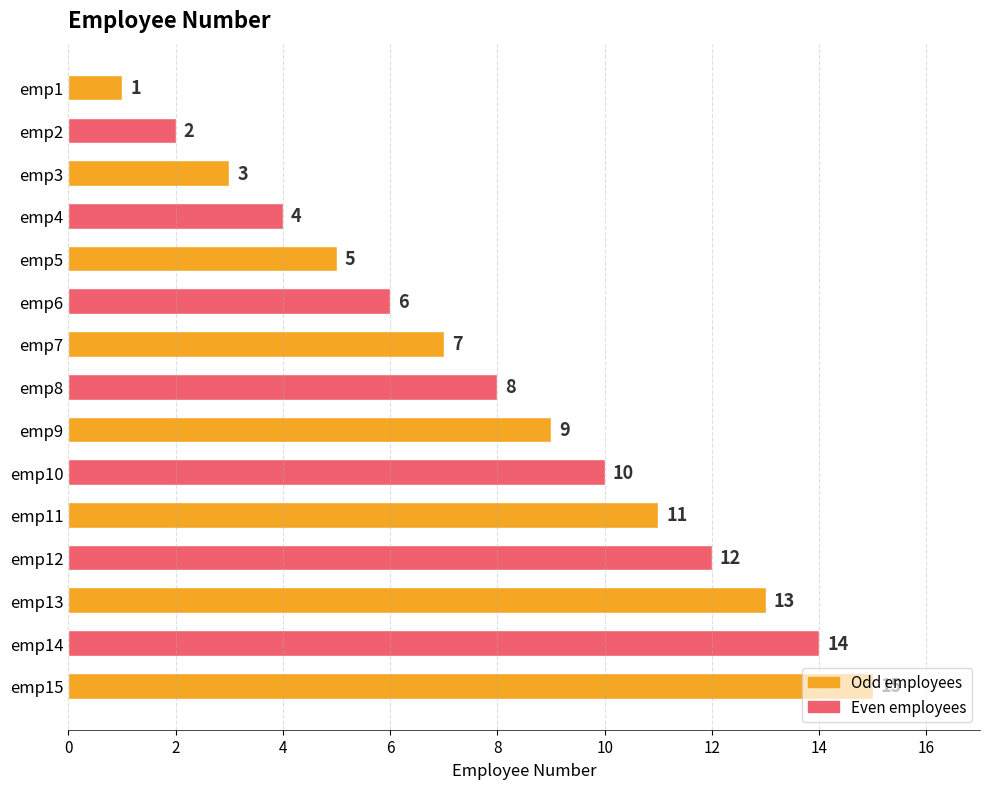

Rank the categories by value from highest to lowest.

emp15, emp14, emp13, emp12, emp11, emp10, emp9, emp8, emp7, emp6, emp5, emp4, emp3, emp2, emp1